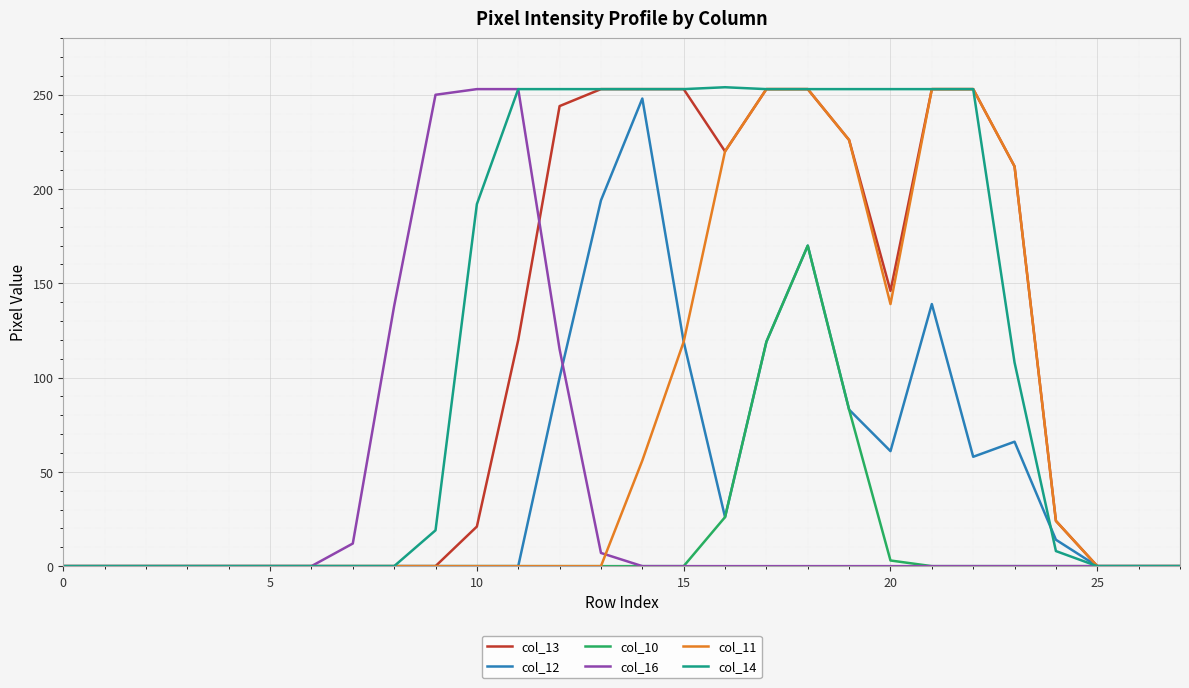

What is the maximum value shown in the chart?

254